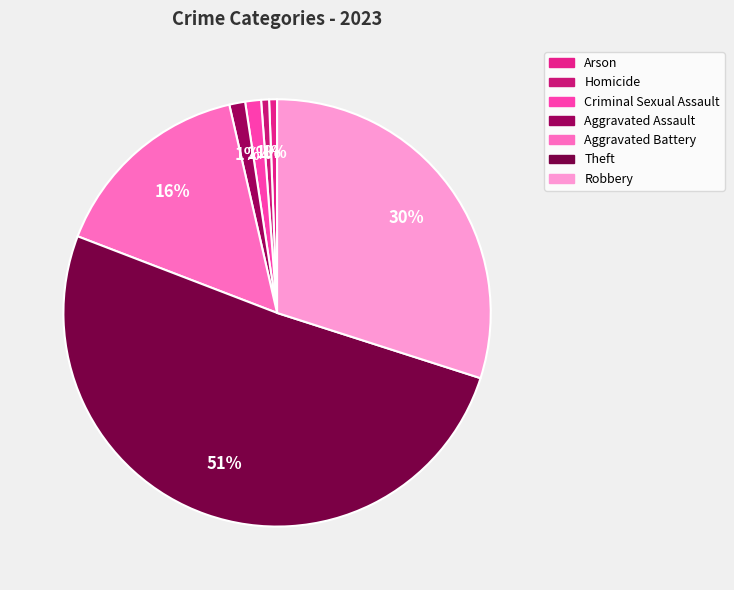

Is it true that Homicide is 1% of the pie?

True